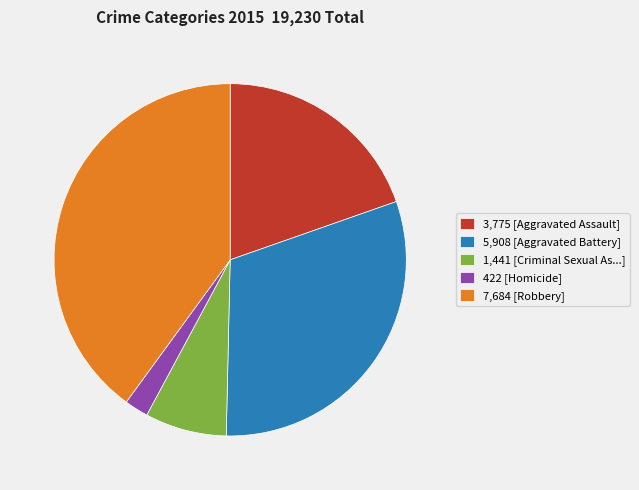

Does 1,441 [Criminal Sexual As...] represent more than half of the total?

No